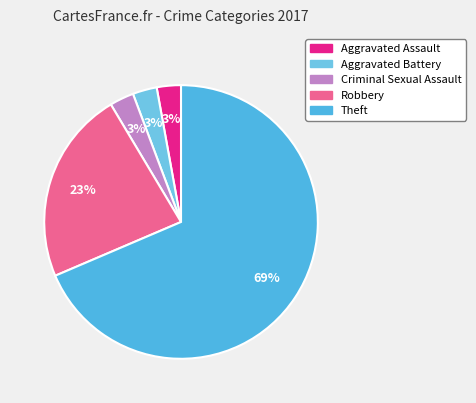

What percentage do Robbery and Aggravated Battery together represent?

25.7%